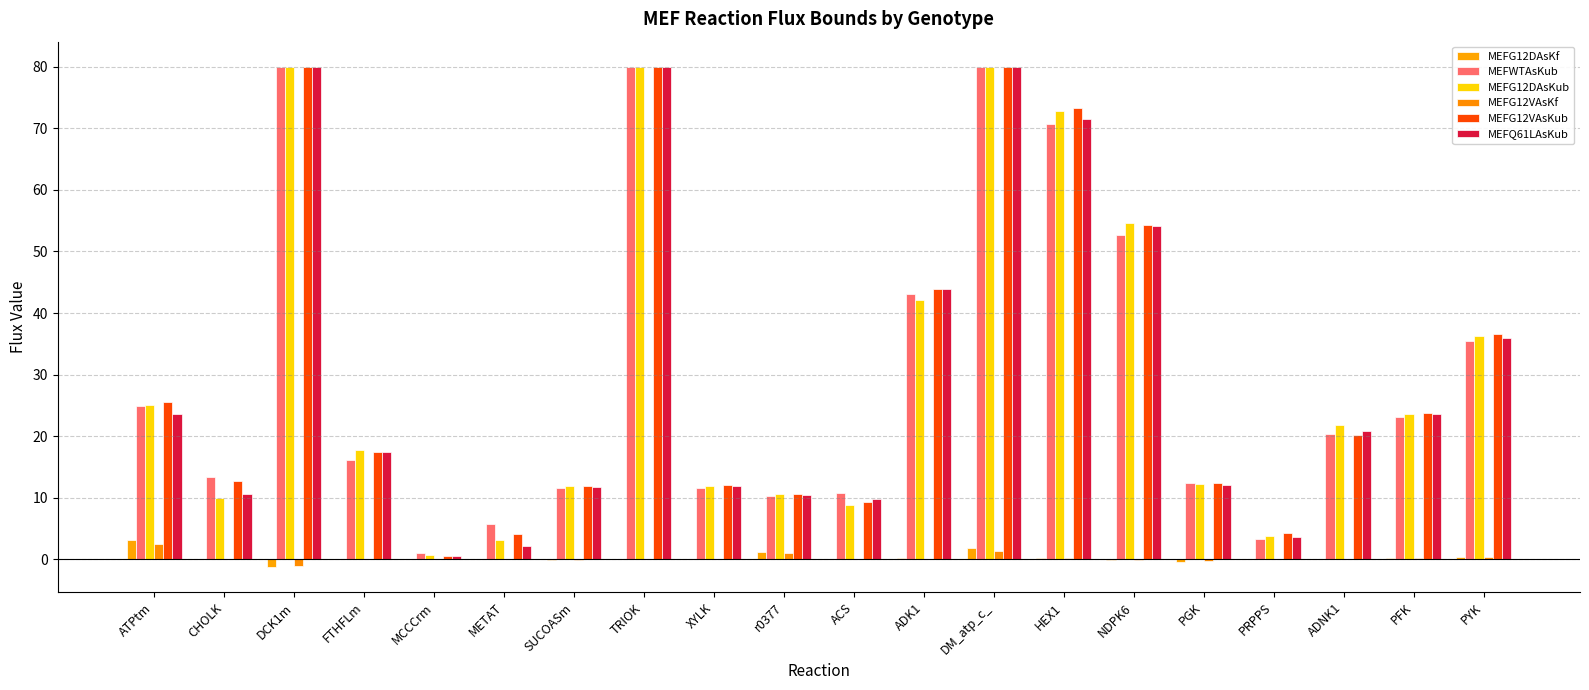

List the labels in order of MEFQ61LAsKub value, smallest first.

MCCCrm, METAT, PRPPS, ACS, r0377, CHOLK, SUCOASm, XYLK, PGK, FTHFLm, ADNK1, PFK, ATPtm, PYK, ADK1, NDPK6, HEX1, DCK1m, TRIOK, DM_atp_c_